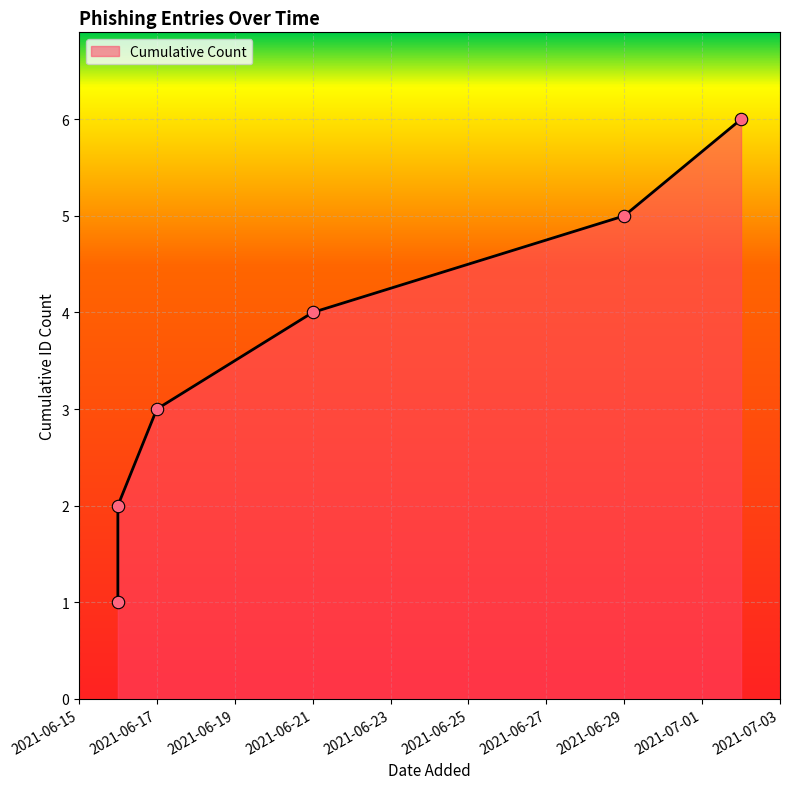

What is the ratio of the value at 2021-06-16 to the value at 2021-06-17?

0.3